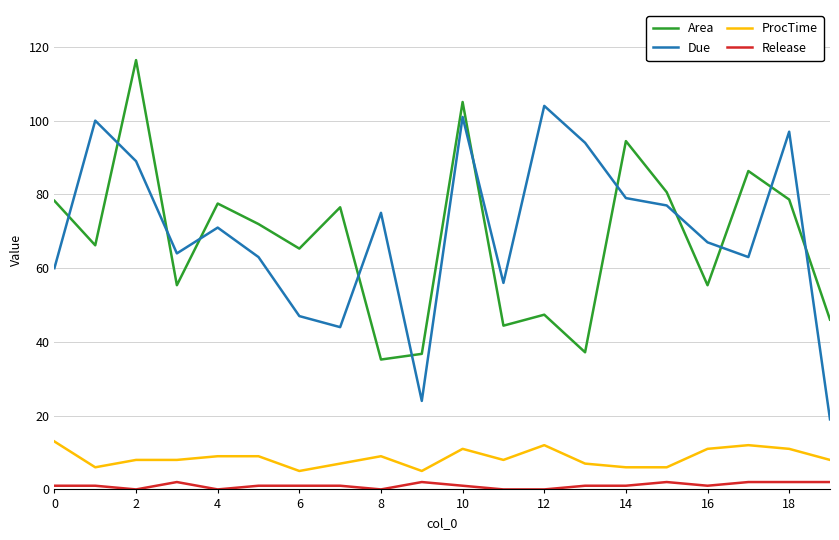

What is the average value of the Due series?

69.7